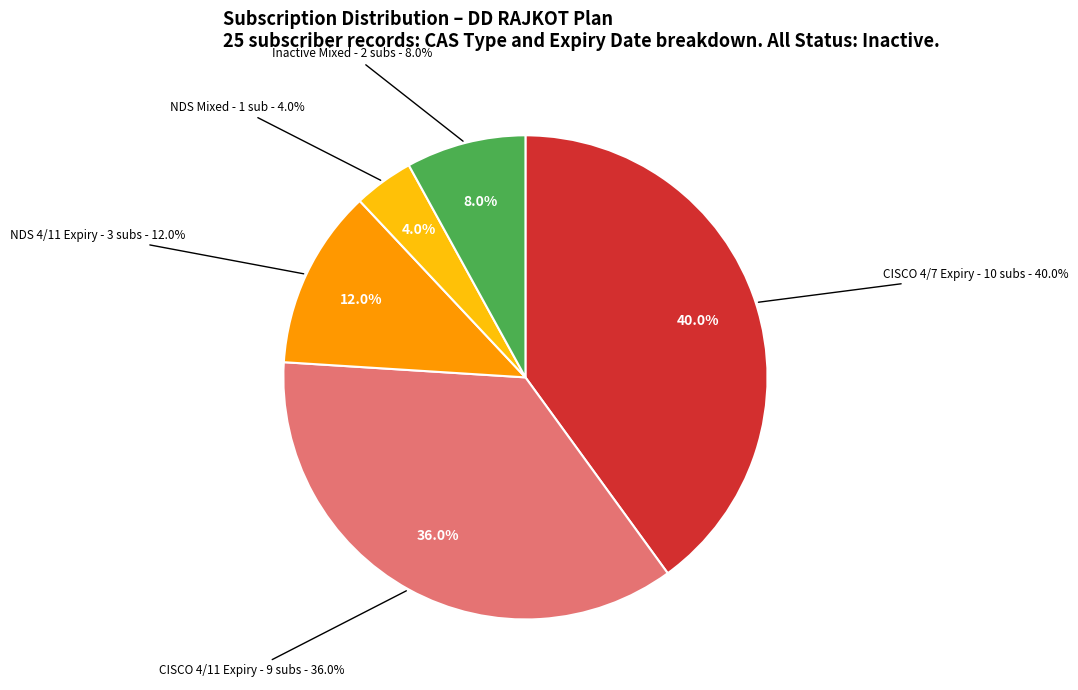

Does any single category account for the majority?

Yes